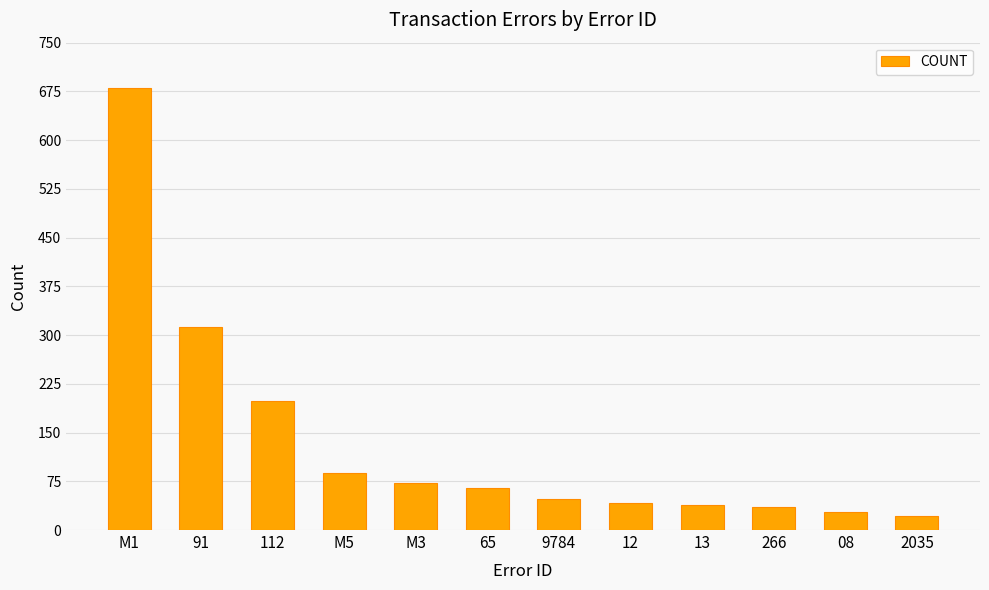

What is the value of the 7th bar from the left?

48